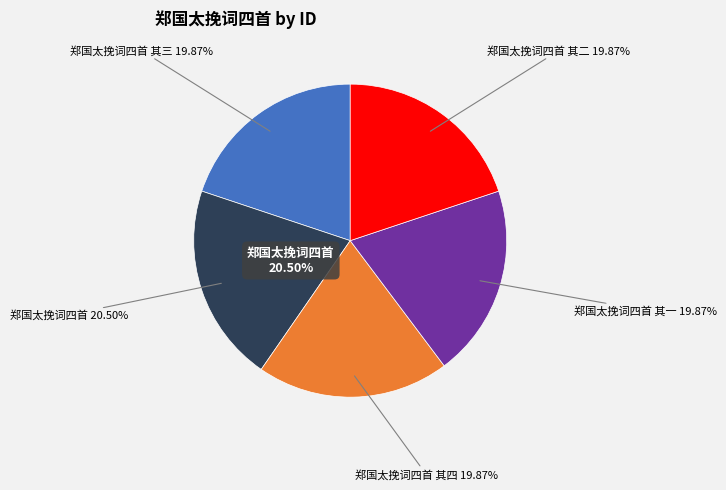

Which slice is the smallest?

郑国太挽词四首 其一